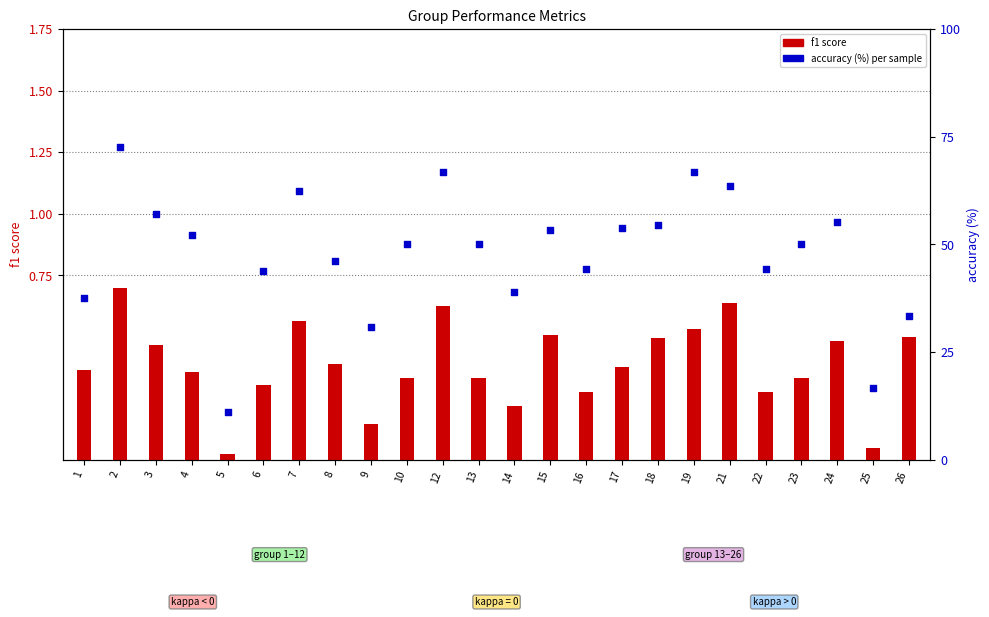

Is the value of accuracy (%) at 10 greater than the value of f1 score at 8?

Yes